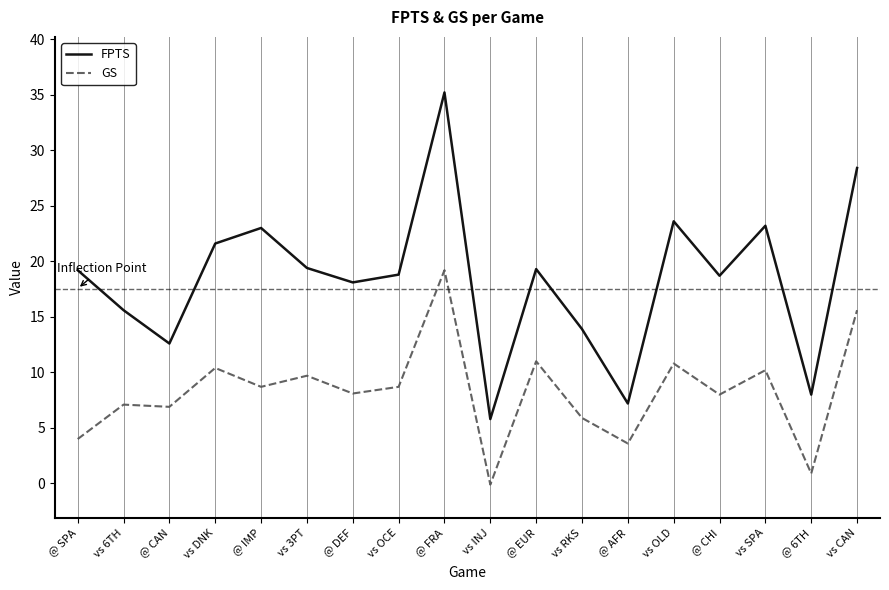

Is the value of GS at vs SPA greater than the value of FPTS at vs OLD?

No